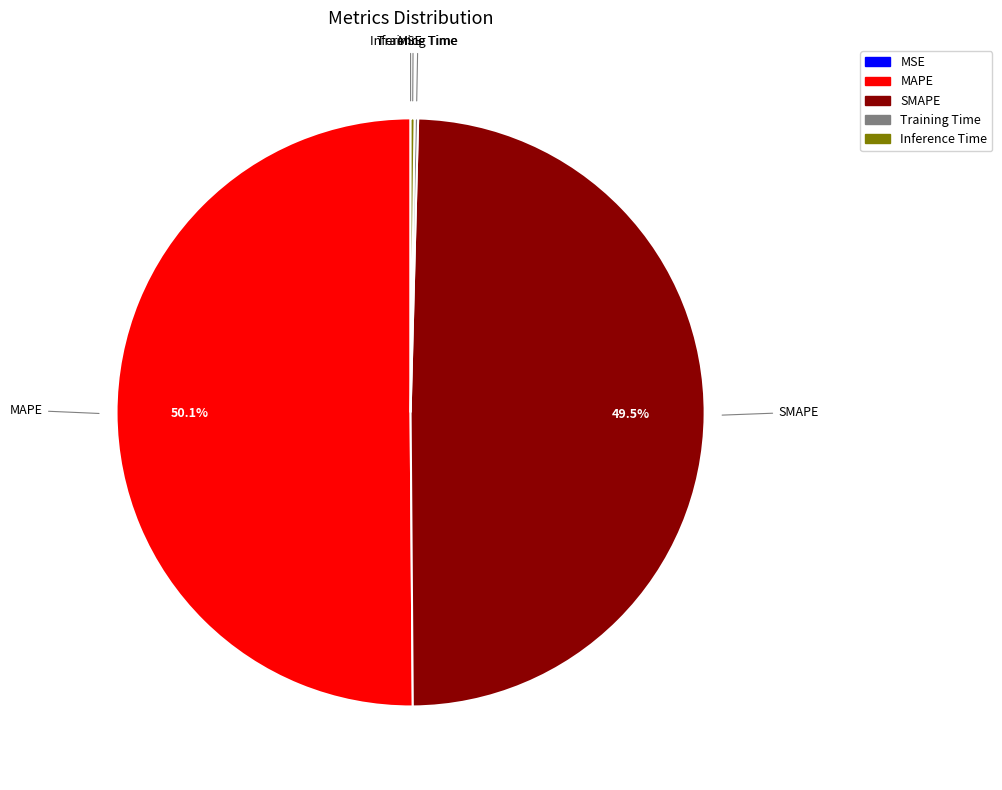

Which category accounts for the majority?

MAPE